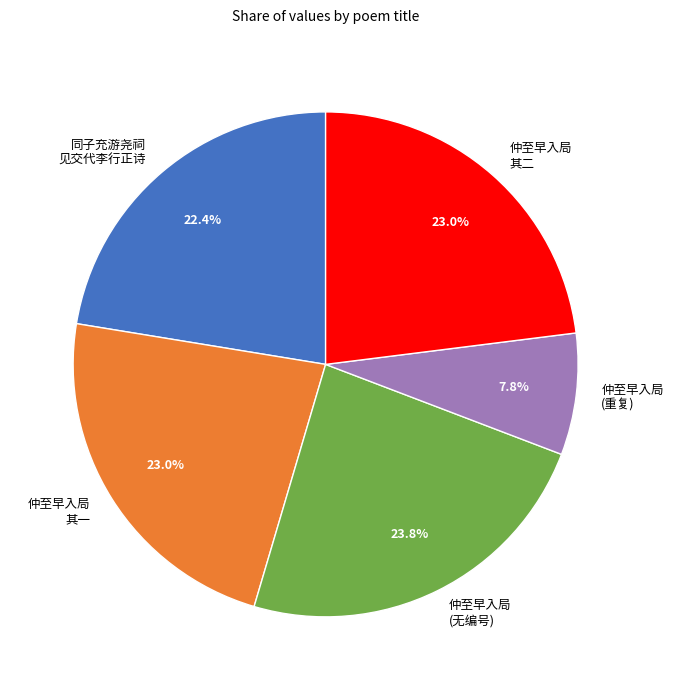

Do 仲至早入局 其一 and 仲至早入局 其二 together represent more than half of the pie?

No